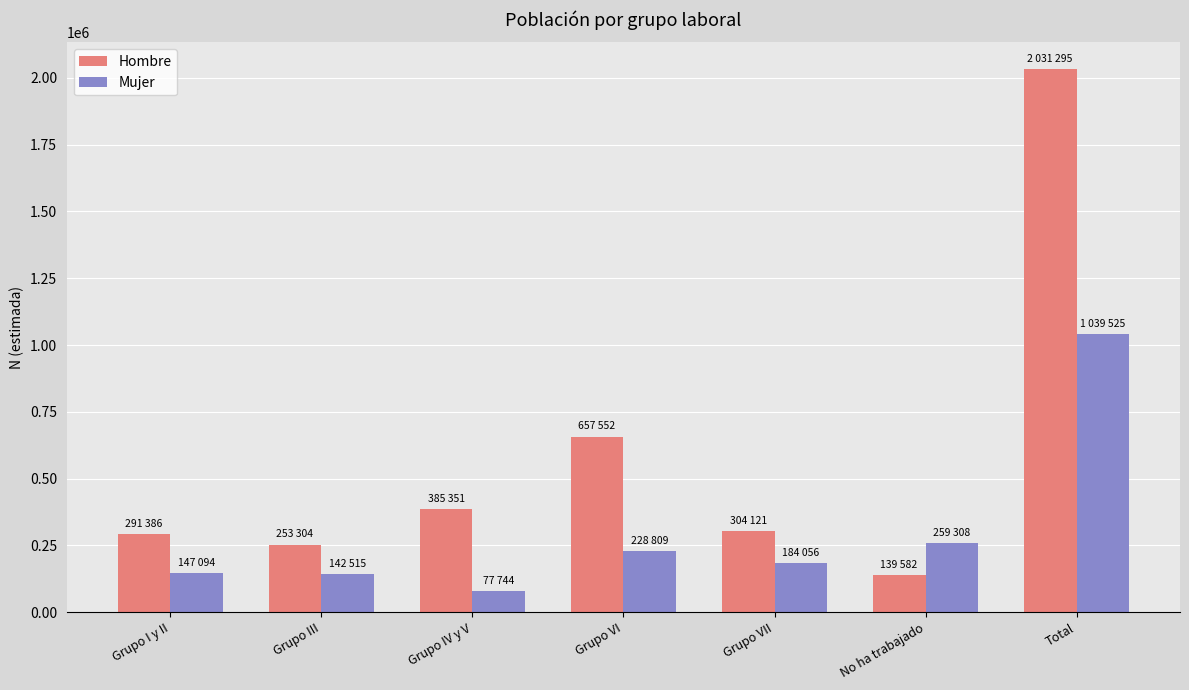

What is the total value across all series at Grupo IV y V?

463095